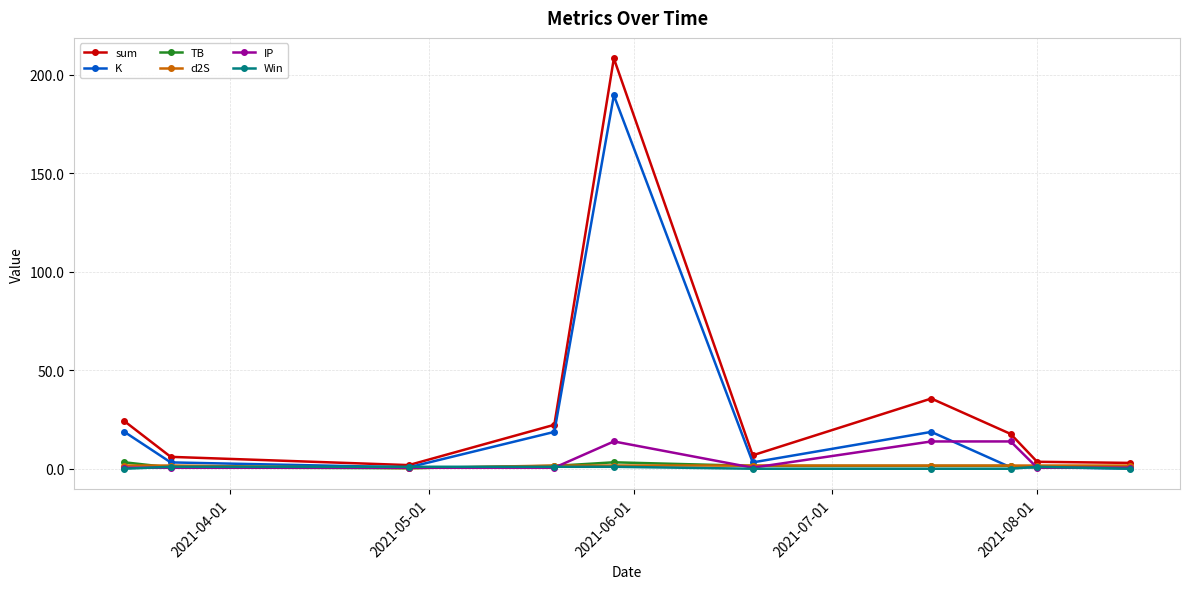

How many data points in sum are above 17?

5